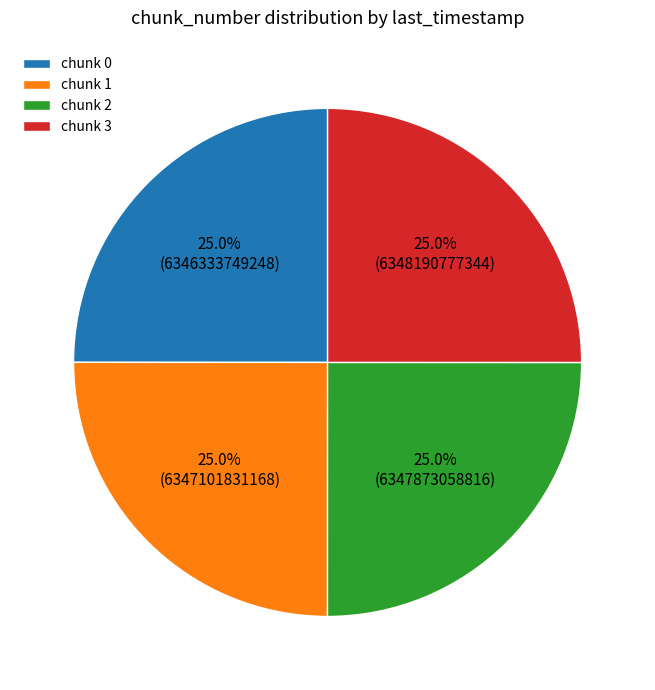

Is chunk 3 the majority of the pie?

No